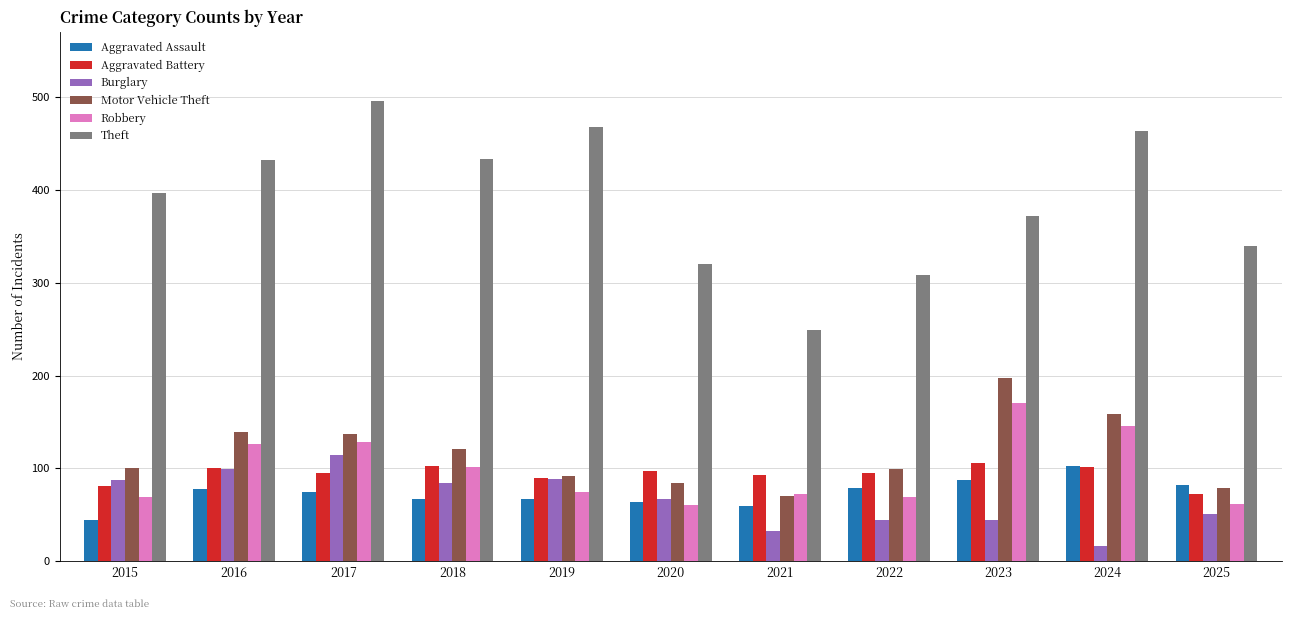

How many data points in Aggravated Assault are less than 75?

5